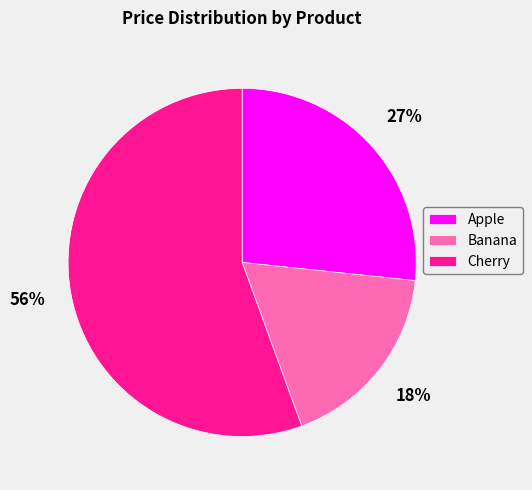

To the nearest percent, what percentage of the pie is Banana?

18%